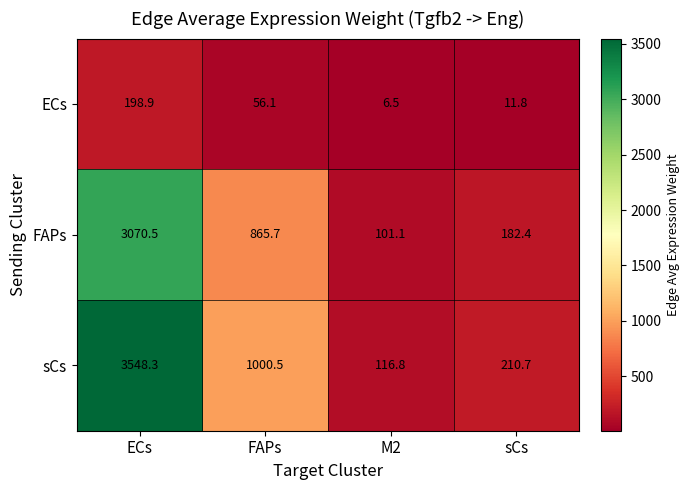

The sCs series shows 1000.5 at FAPs. True or false?

True